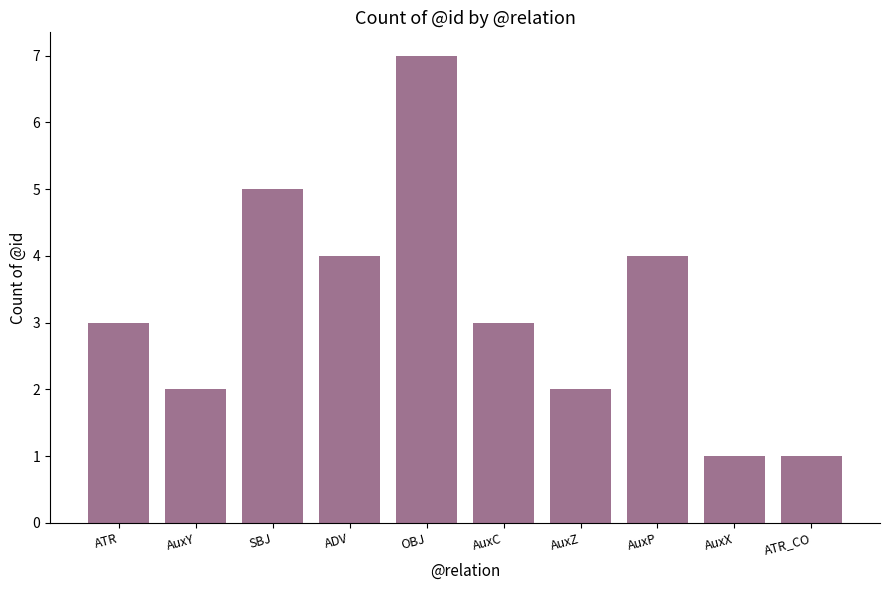

The value at SBJ is 5. True or false?

True